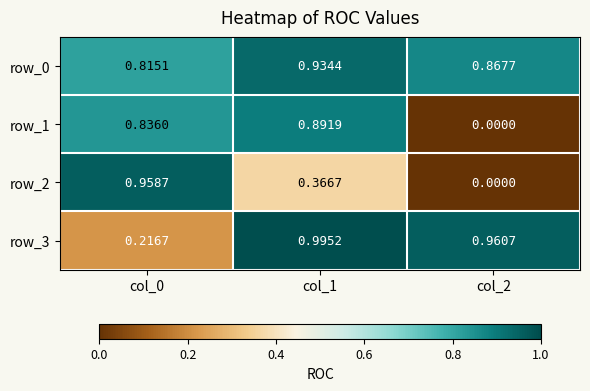

What is the difference between the maximum and minimum values in the row_0 series?

0.1